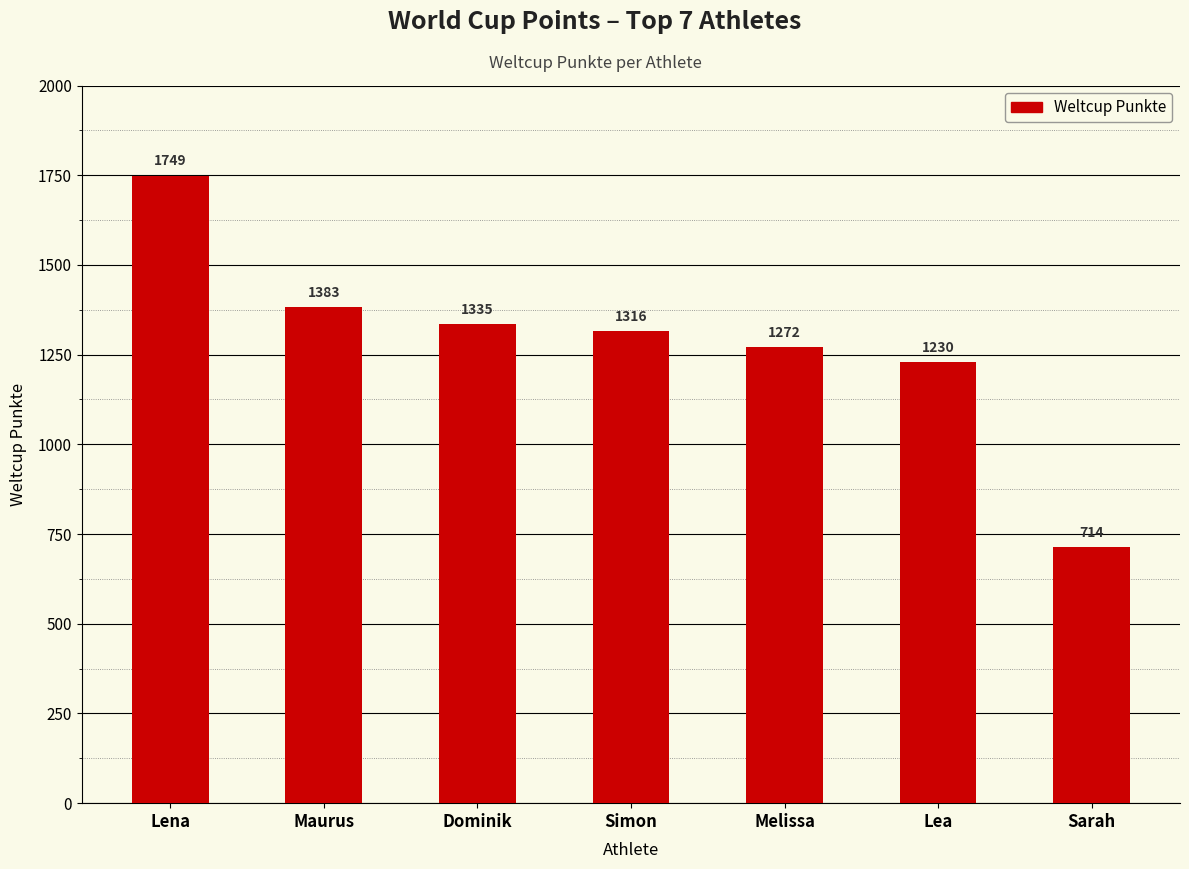

What is the difference between the second highest and minimum values?

669